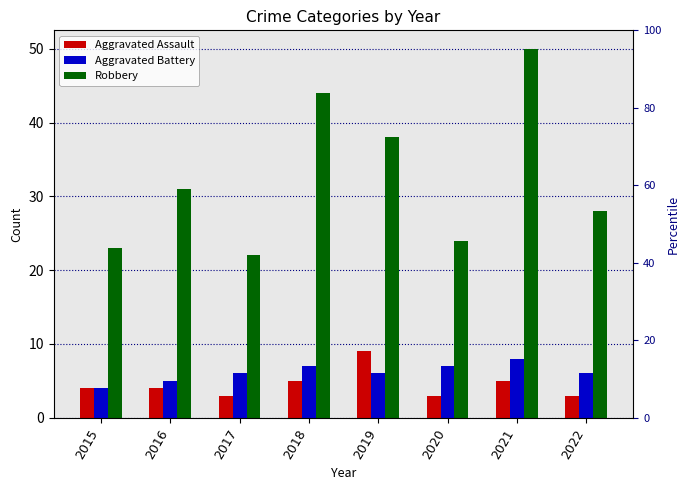

What is the difference between the maximum and minimum values in the Aggravated Assault series?

6